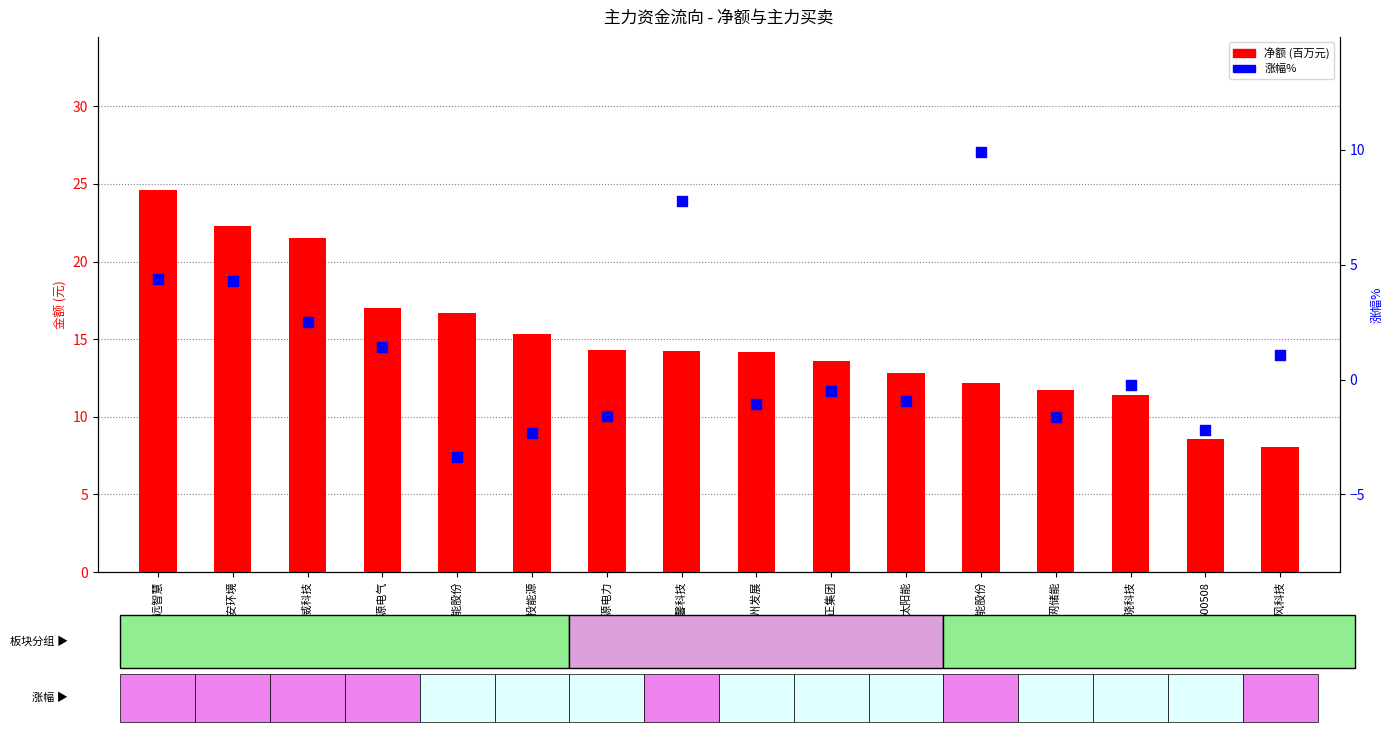

What are all the series names shown in the legend?

净额, 涨幅%